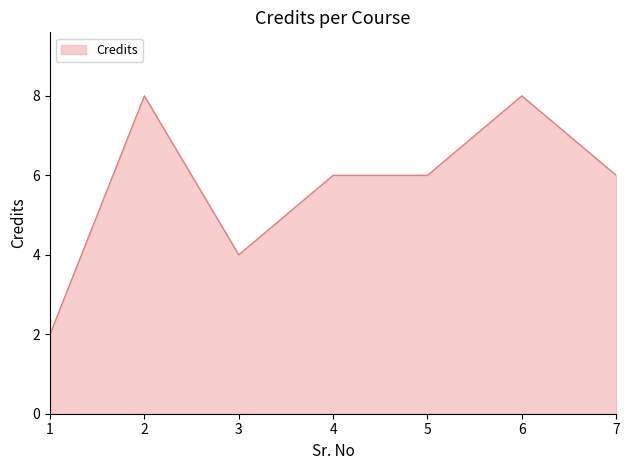

What is the change in value from 4 to 6?

+2